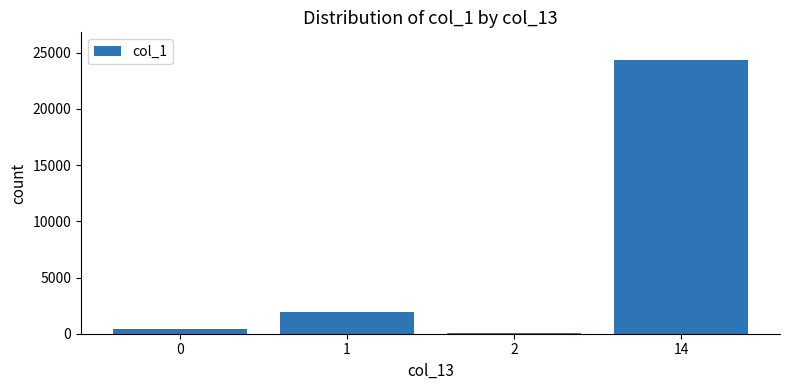

What is the greatest value displayed?

24384